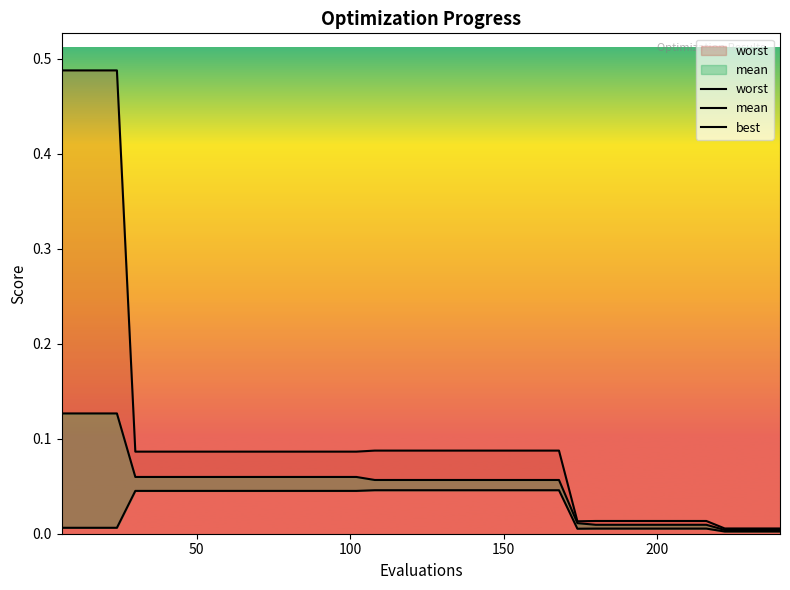

Does the chart display data point markers on the line(s)?

No